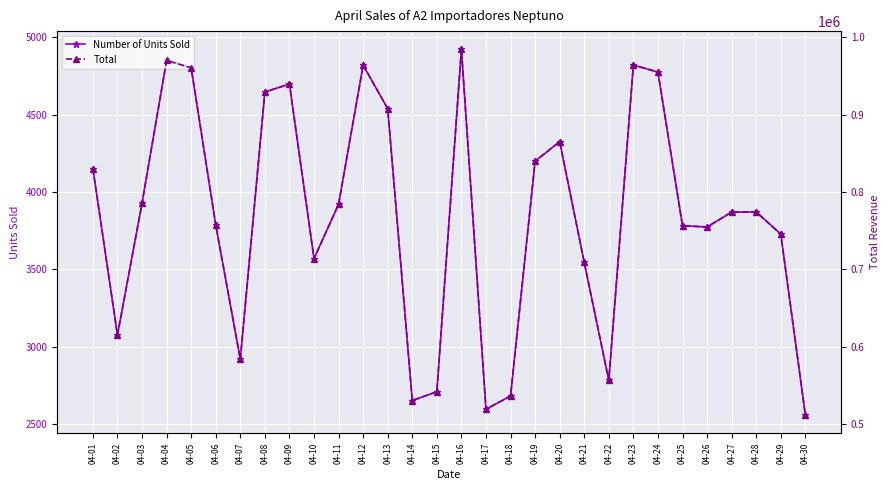

How many data points in Total are less than 774200?

15